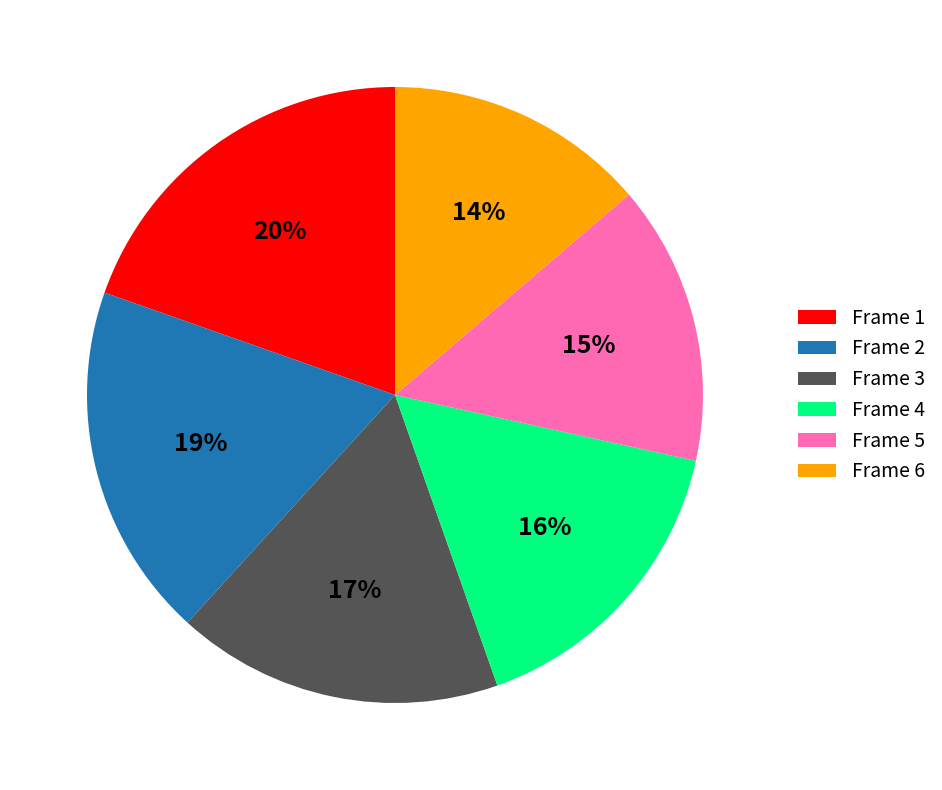

Combined, do Frame 6 and Frame 1 account for over 50%?

No